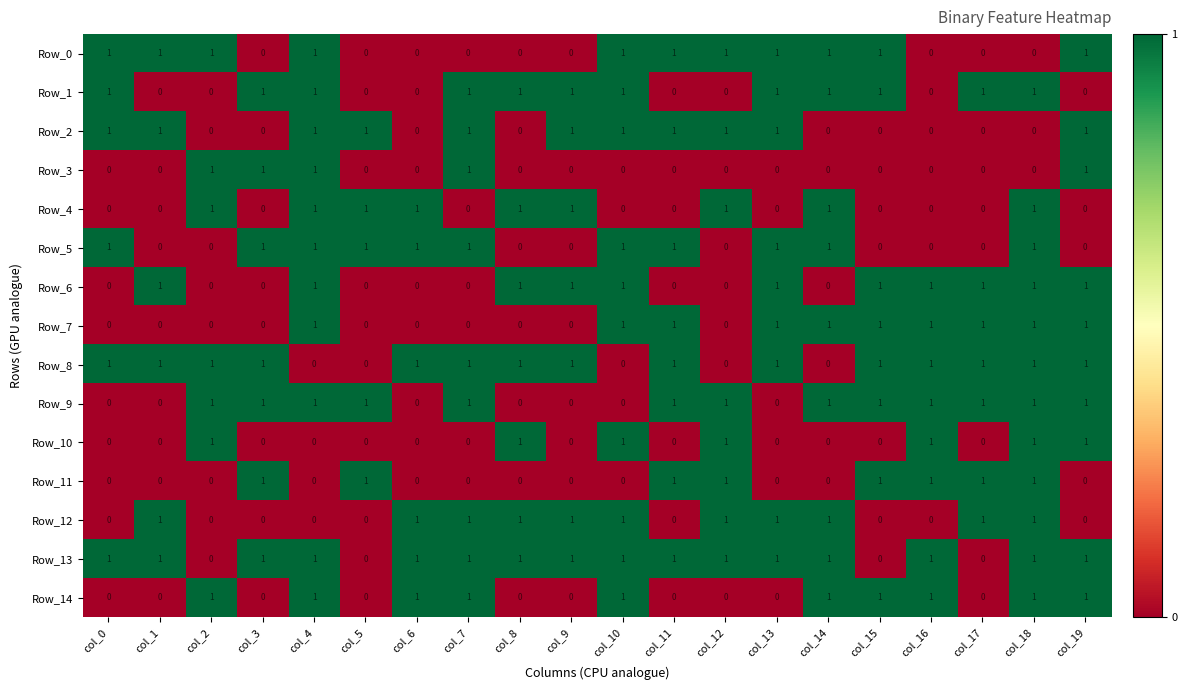

How many values in Row_7 are above zero?

10